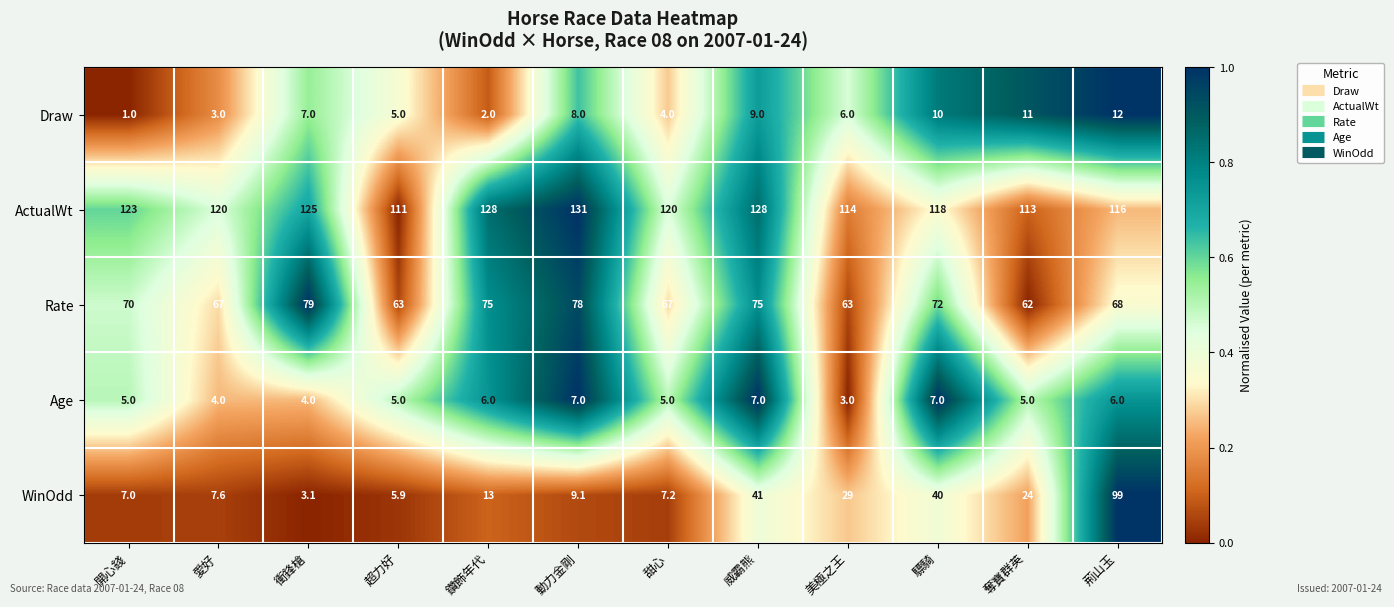

What is the maximum value shown in the chart?

131.0